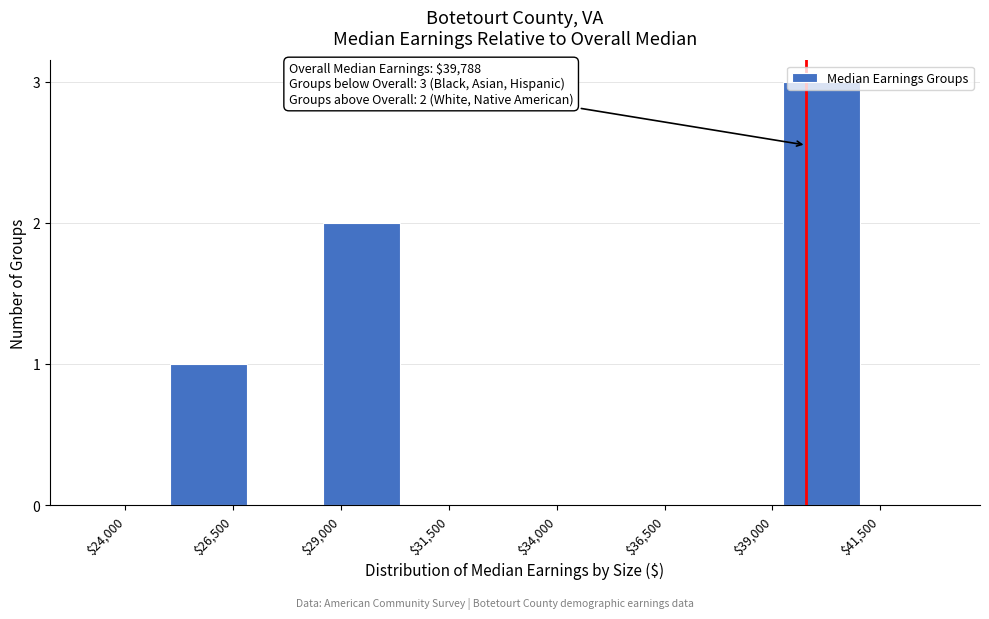

Around what value on the x-axis is the tallest bar? Give the approximate position of its centre, as read against the axis.

40000